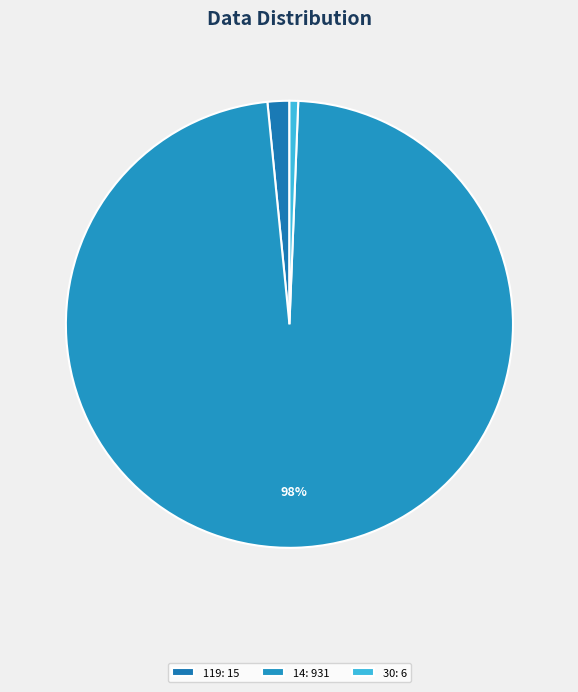

Is there a majority slice in this chart?

Yes